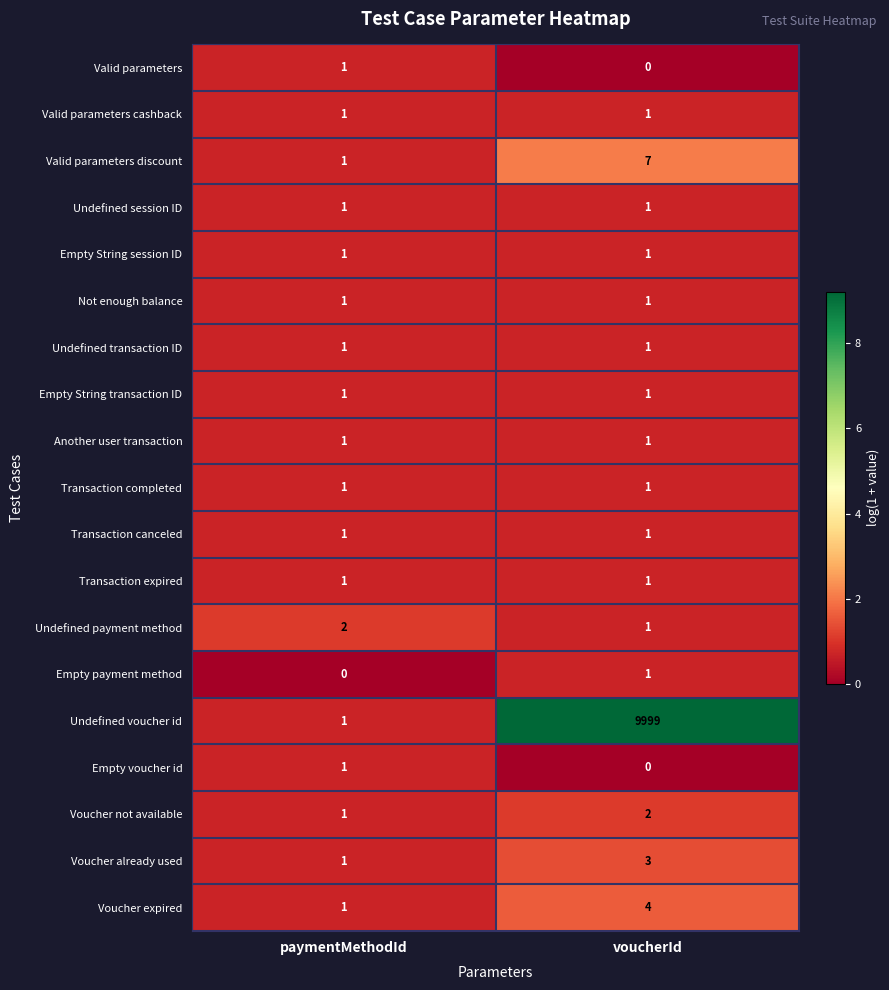

Is it true that Valid parameters cashback equals 1 at paymentMethodId?

True